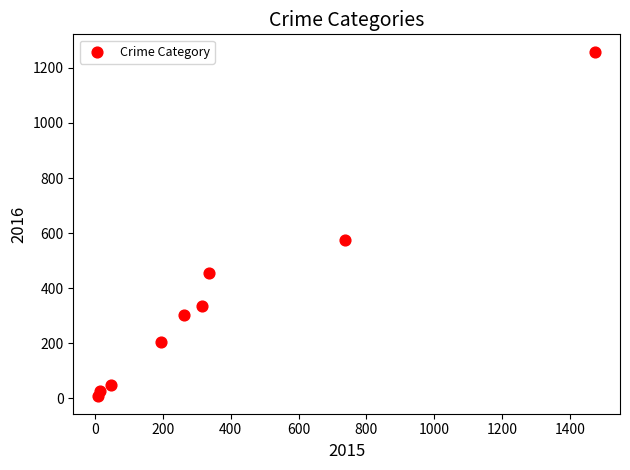

What is the average X value?

377